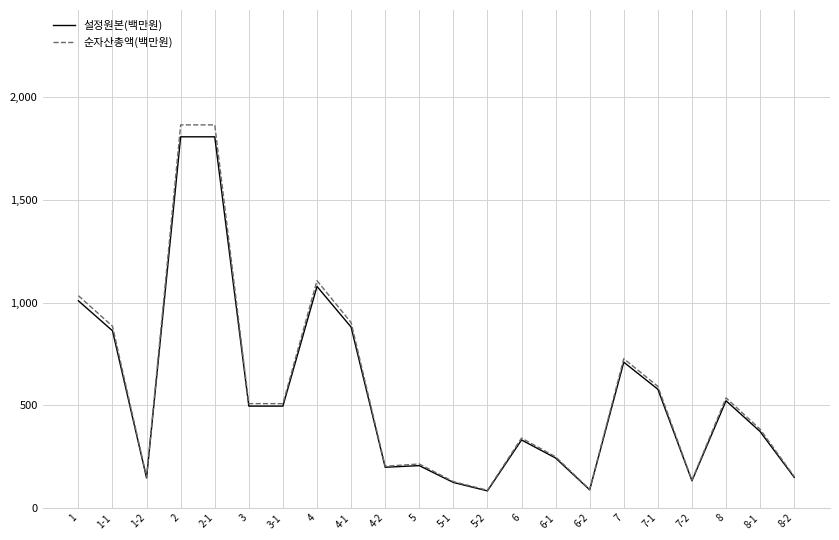

How many lines are shown in the chart?

2